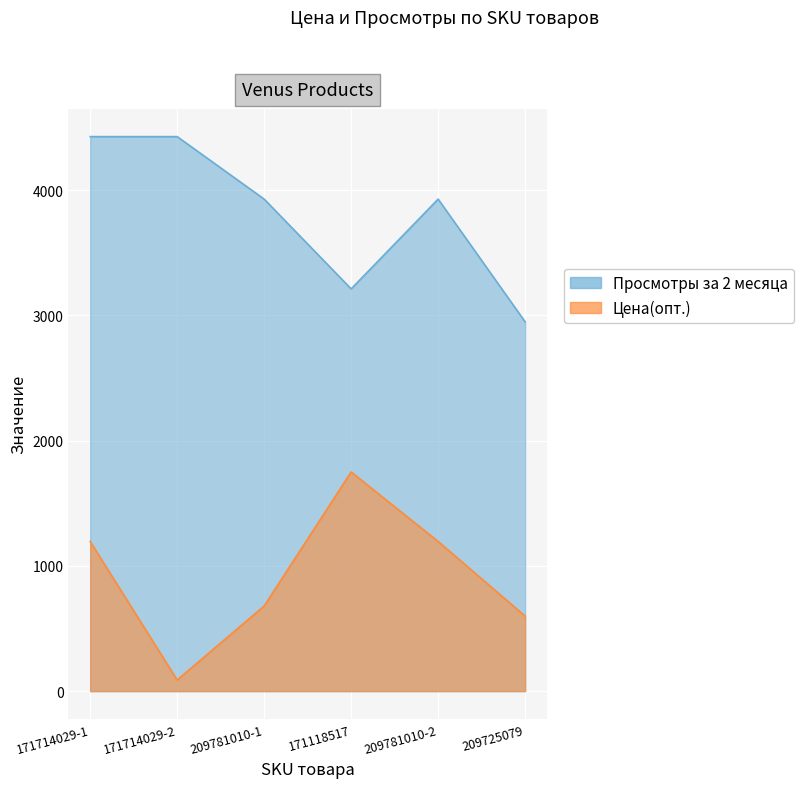

What is the sum of all Цена(опт.) values?

5508